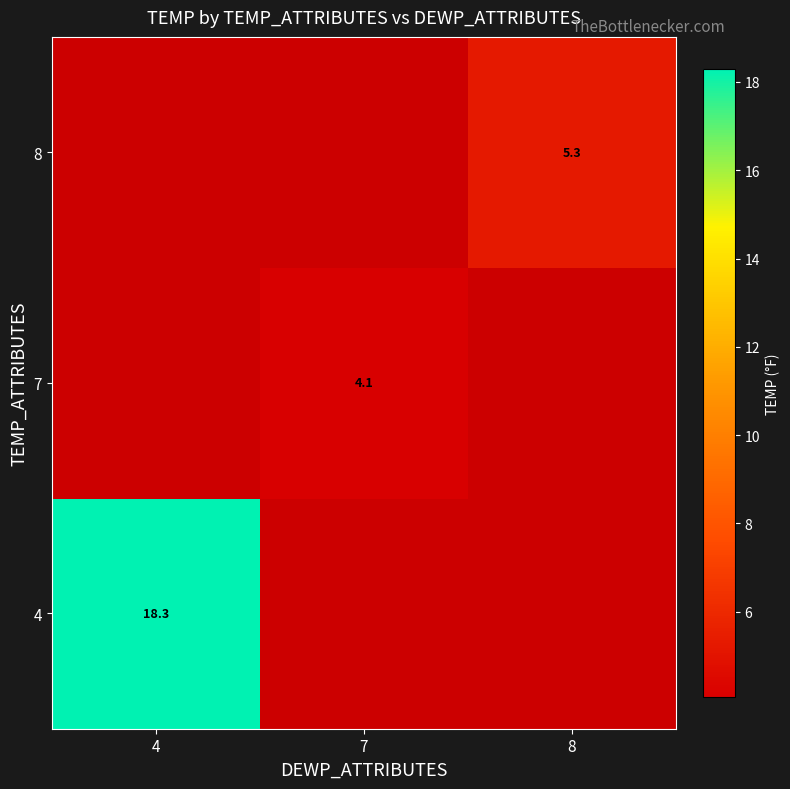

Is the value of 8 at 8 greater than the value of 7 at 7?

Yes